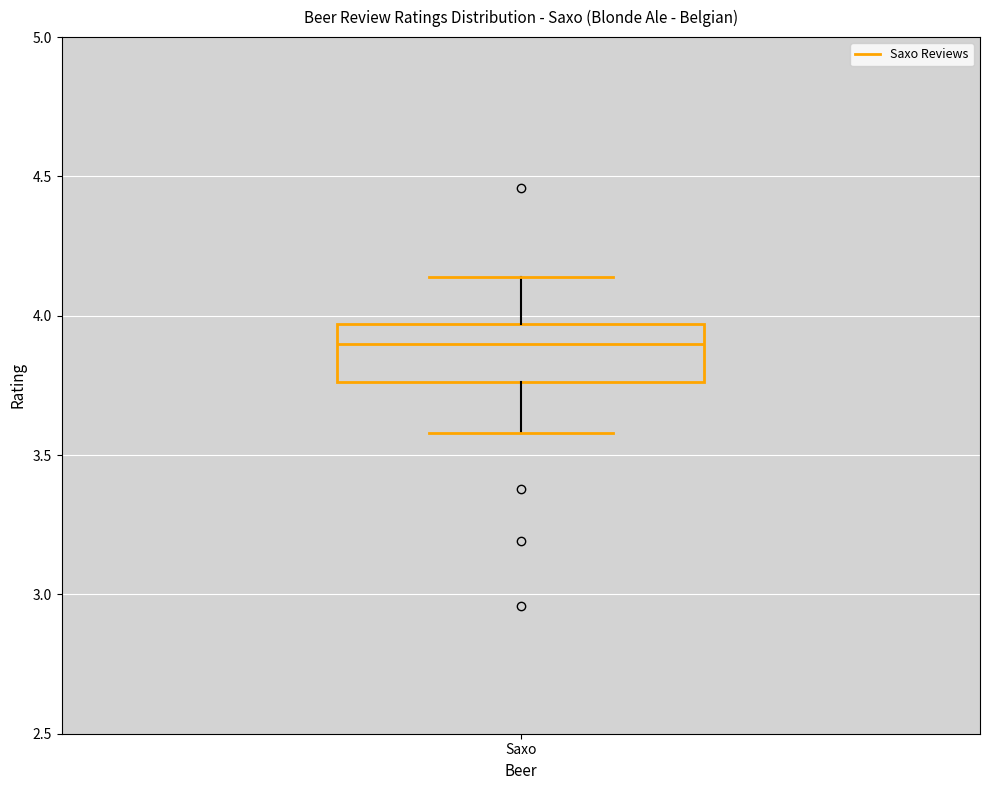

Where does the upper whisker of the box for Saxo end on the y-axis? The values are not printed on the chart, so give them approximately, as read against the axis.

4.15